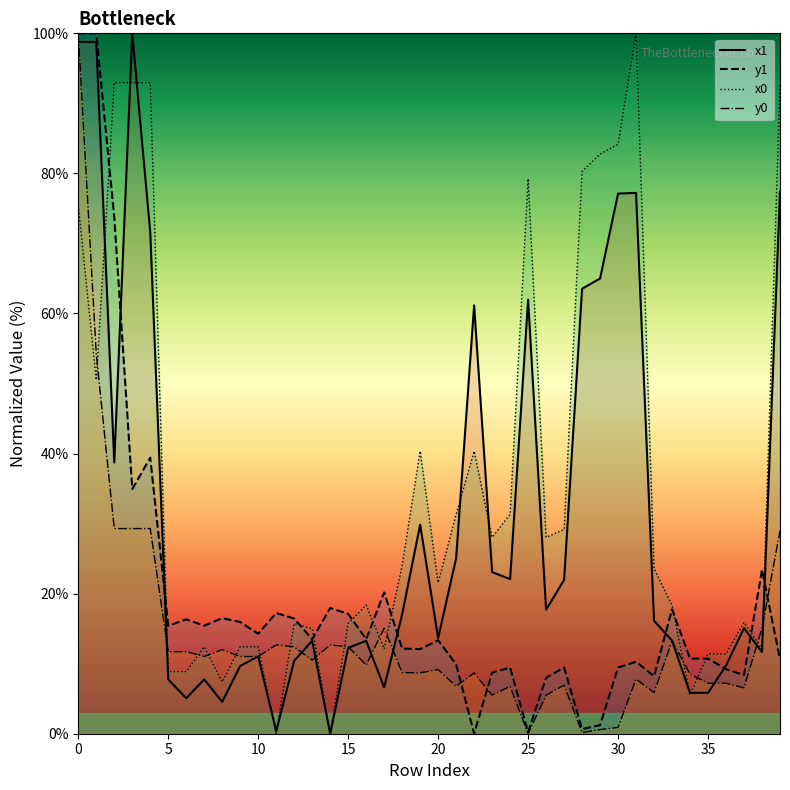

True or false: y0 line has a value of 19.2 at 12.

False